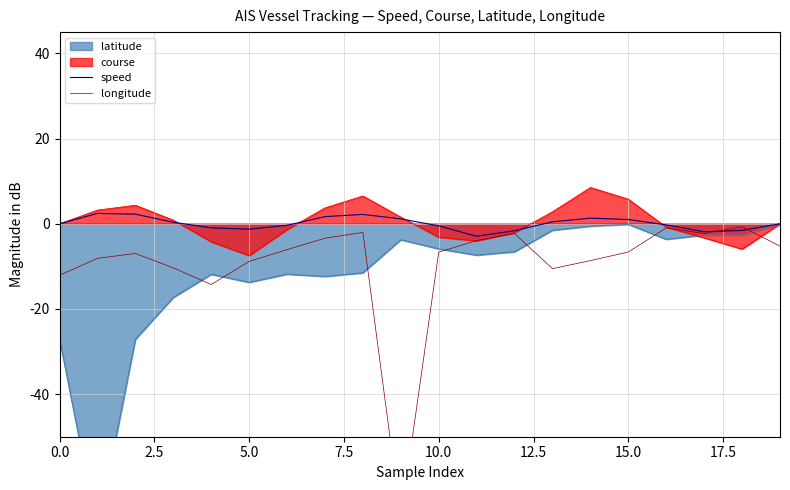

Is it true that speed equals -0.5 at 10.0?

True